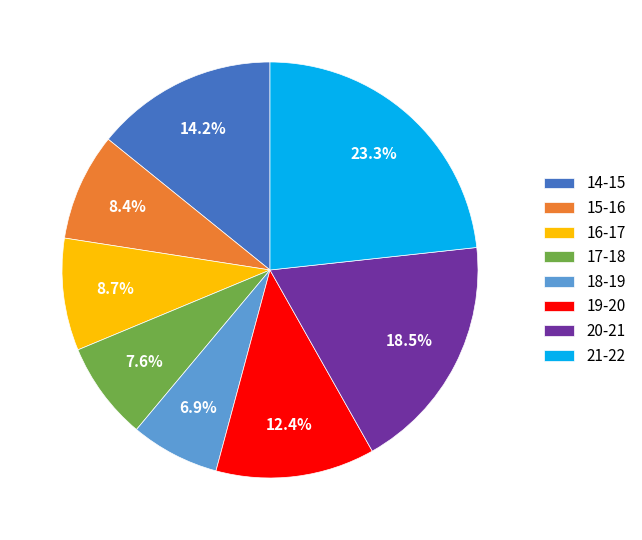

To the nearest percent, what is the combined percentage of 16-17 and 21-22?

32%